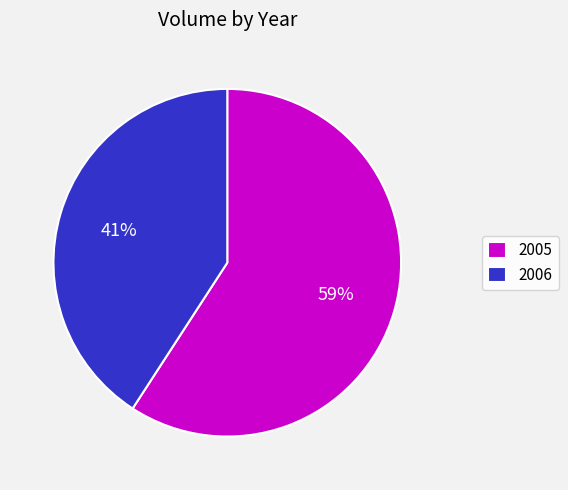

Do 2006 and 2005 together represent more than half of the pie?

Yes